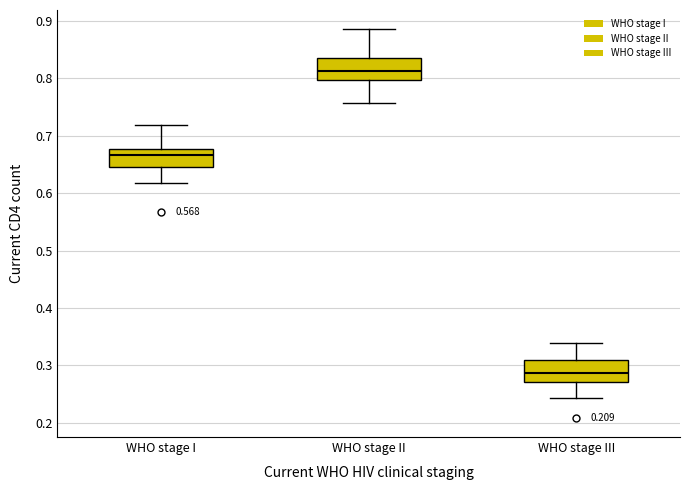

Reading left to right, read every box against the y-axis: the position of its median line, the range the box covers, and the ends of its whiskers. The values are not printed on the chart, so give them approximately, as read against the axis.

WHO stage I: median 0.67, box 0.65 to 0.68, whiskers 0.62 to 0.72
WHO stage II: median 0.81, box 0.80 to 0.83, whiskers 0.76 to 0.88
WHO stage III: median 0.29, box 0.27 to 0.31, whiskers 0.24 to 0.34